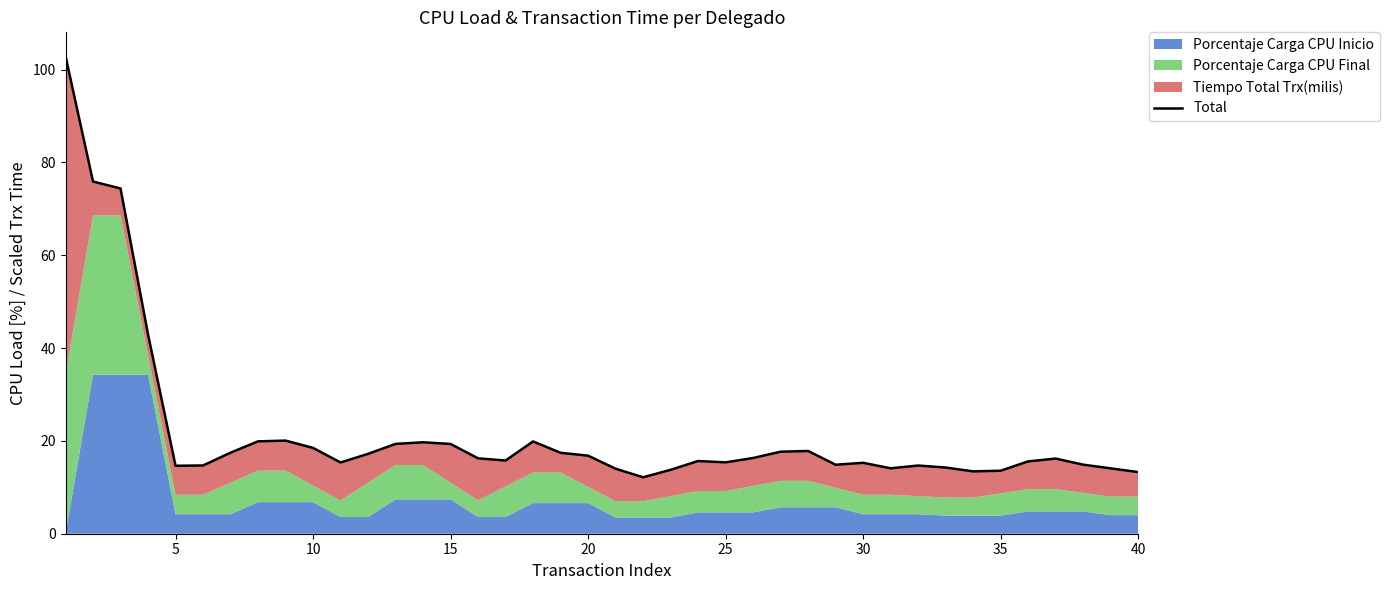

Between 19 and 34, which is larger?

19